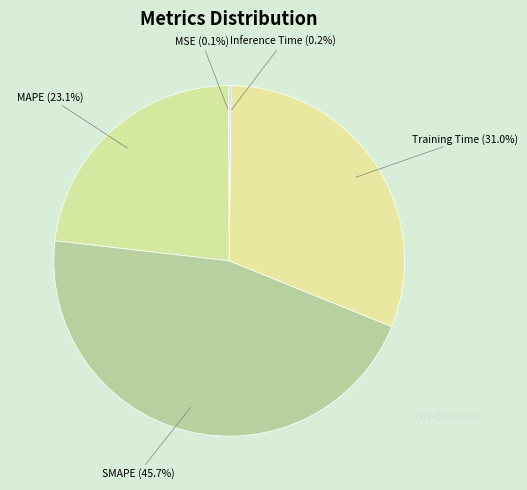

The SMAPE slice represents 46% of the pie. True or false?

True